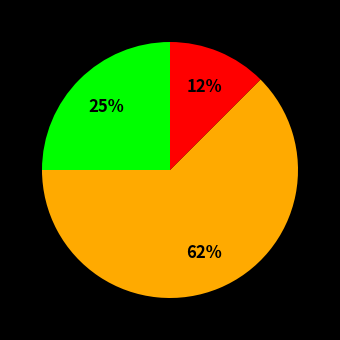

Is there a majority slice in this chart?

Yes